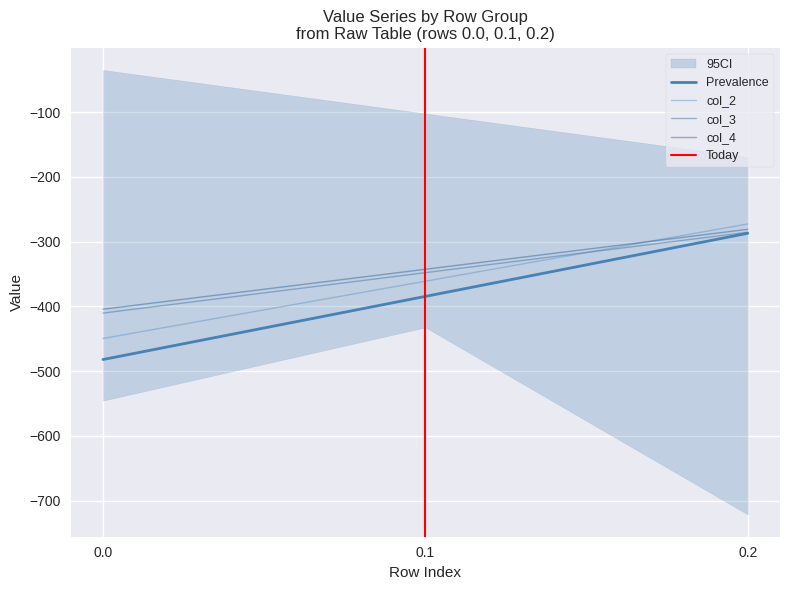

Is it true that col_2 equals -749.4 at 0.0?

False